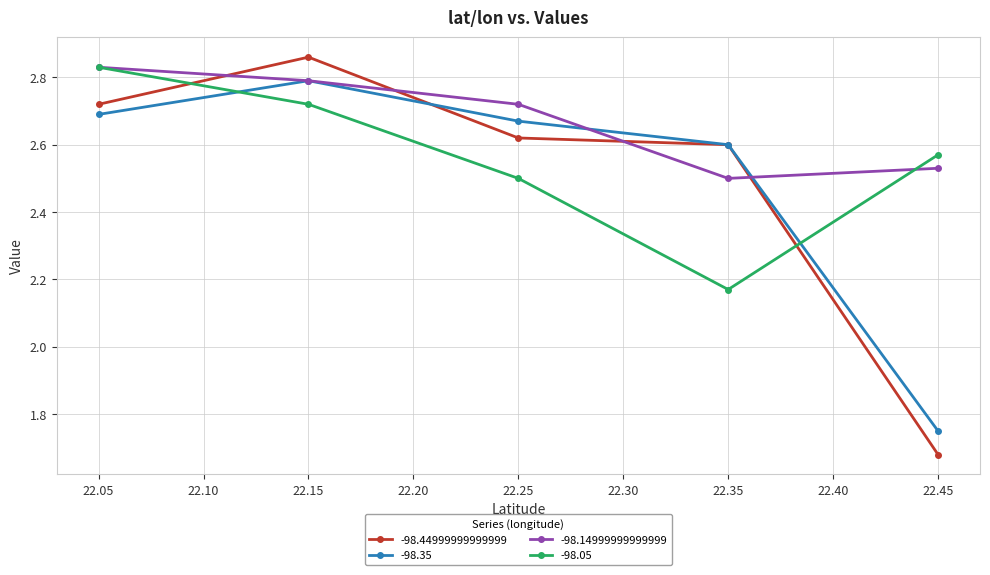

Which category has the lowest value in the -98.44999999999999 series?

22.45